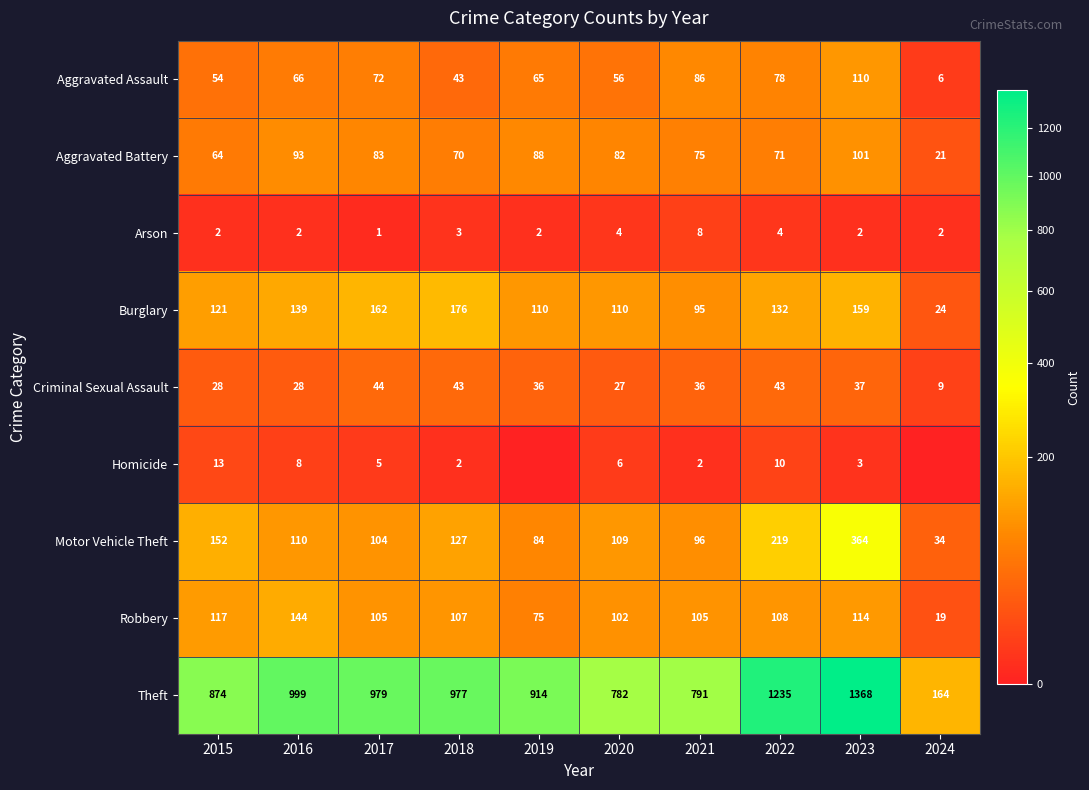

What is the average value of the Criminal Sexual Assault series?

33